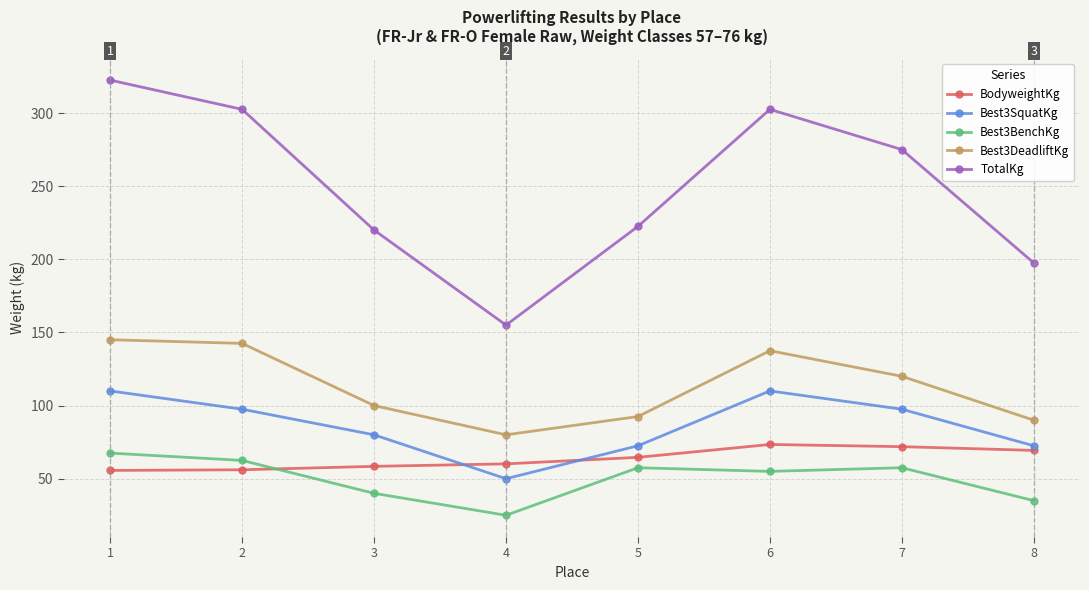

True or false: TotalKg and Best3SquatKg intersect in this chart.

False